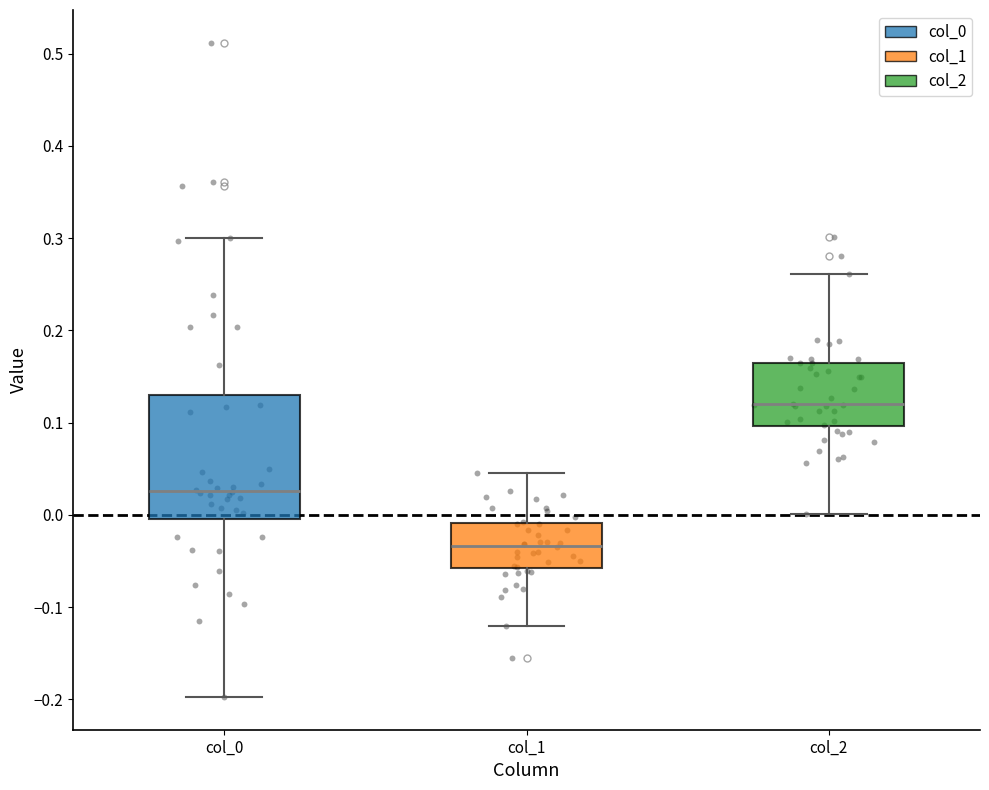

Comparing the boxes themselves (not the whiskers), which one is the tallest?

col_0